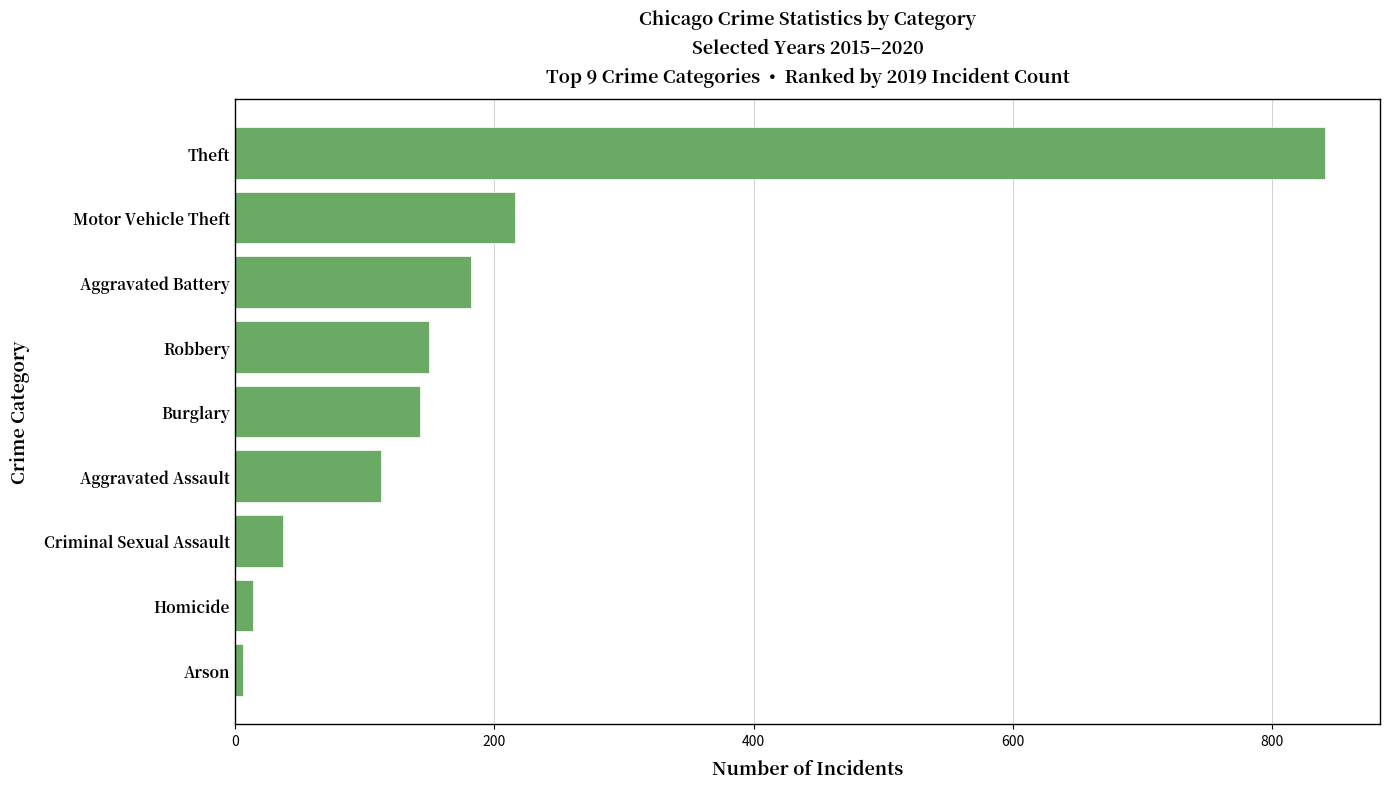

What is the difference between the maximum and minimum values?

835